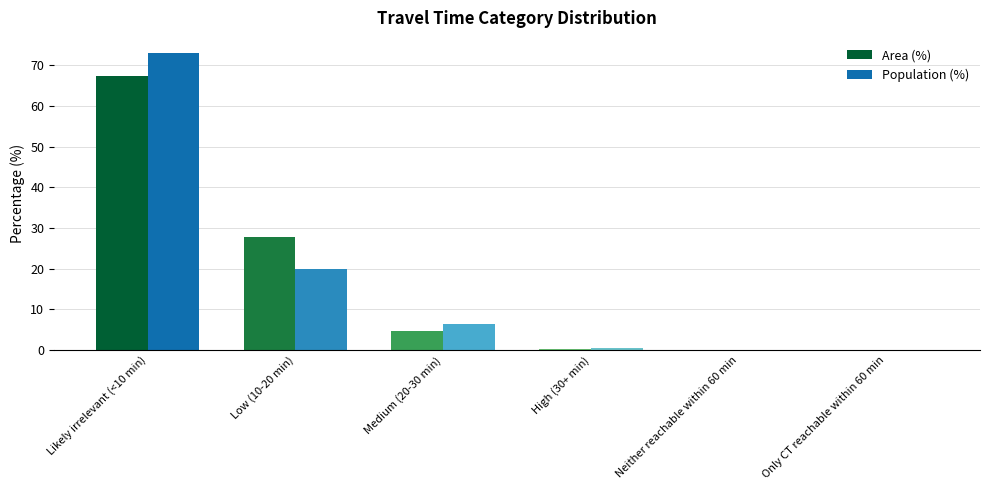

At which label is Population (%) closest to 36?

Low (10-20 min)